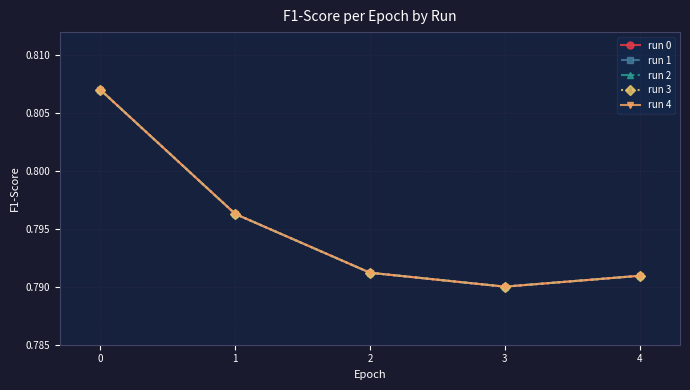

Does the chart have visible grid lines?

Yes